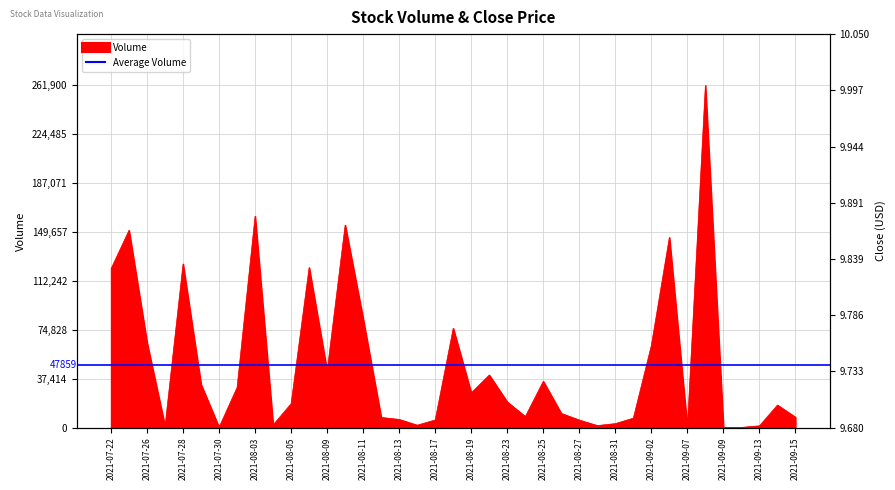

At which category does the chart reach its minimum across all series?

2021-09-07